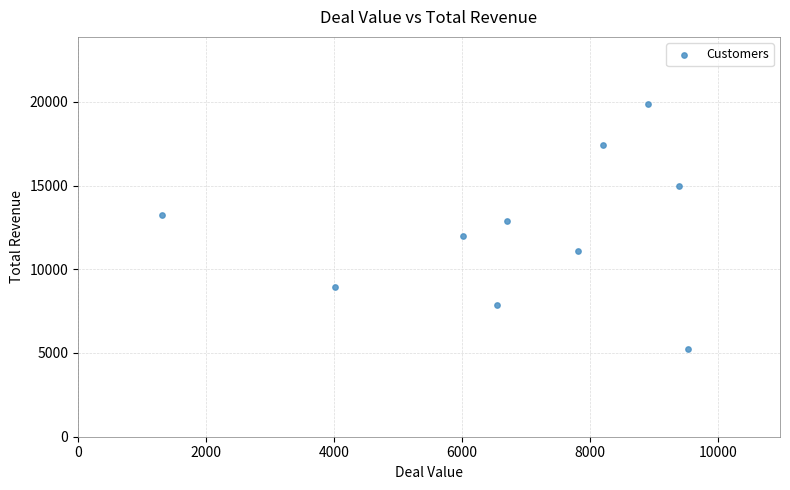

What is the average X value?

6848